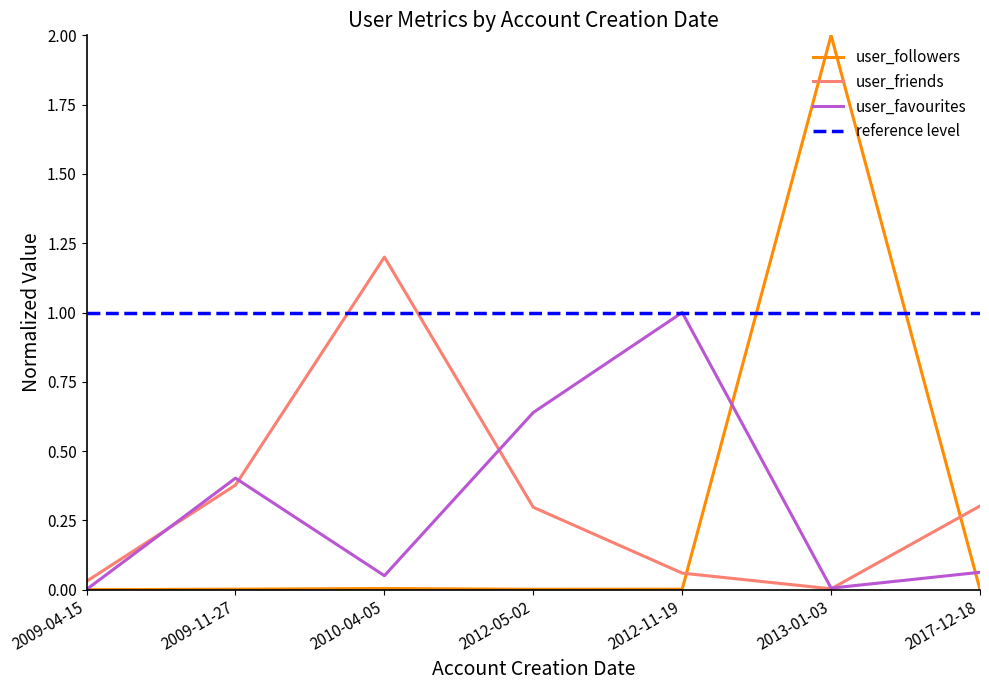

The user_friends series shows 1.2 at 2010-04-05. True or false?

True